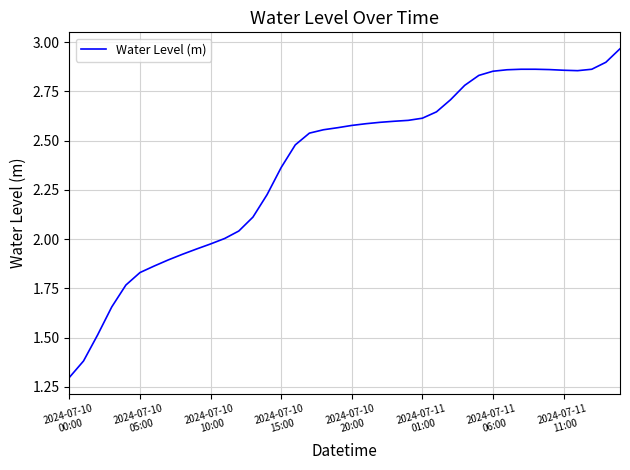

What is the minimum value shown in the chart?

1.3